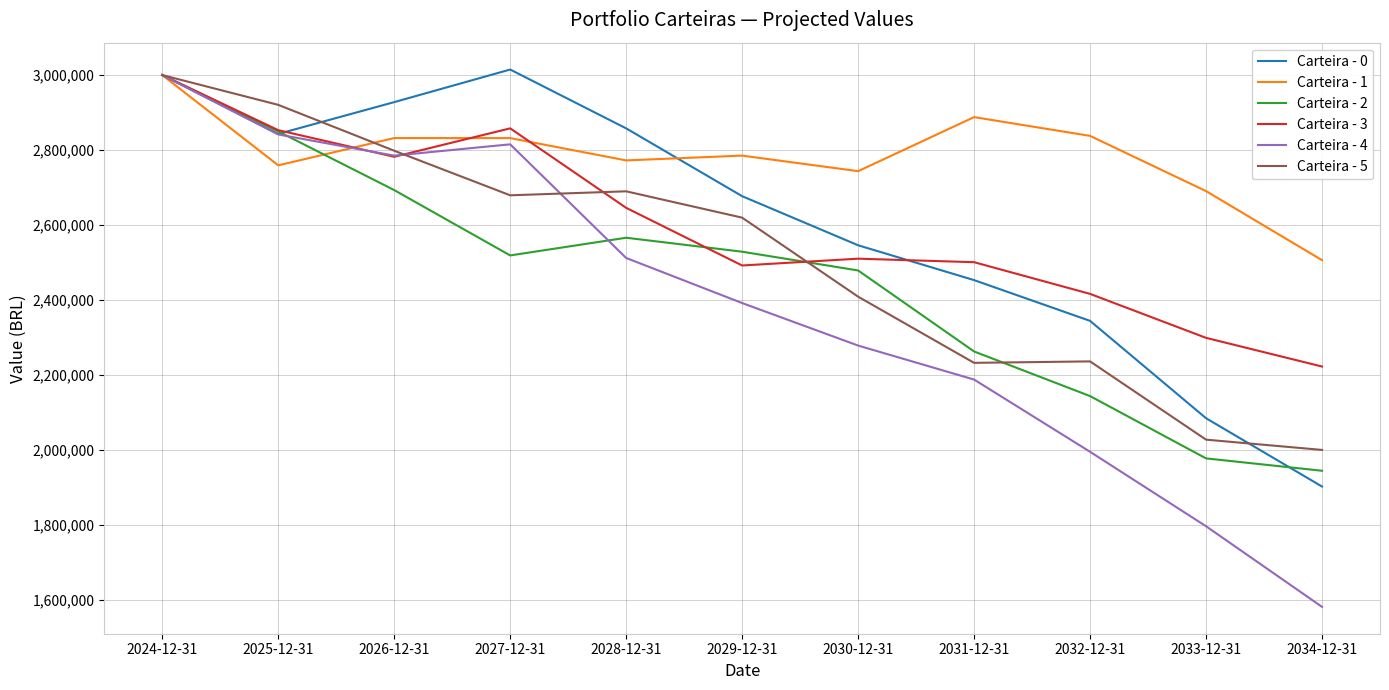

Which series has the widest spread of values?

Carteira - 4